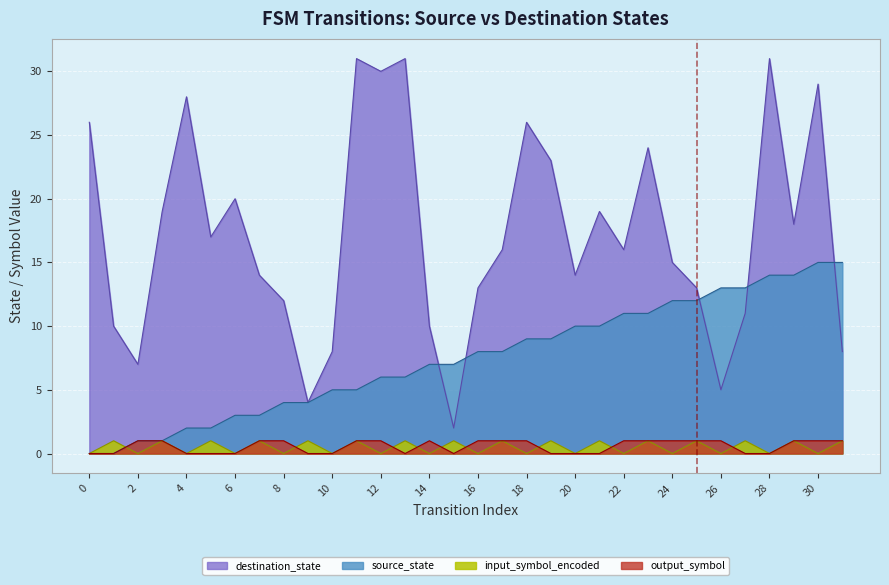

How many input_symbol_encoded values are between 0 and 1?

32